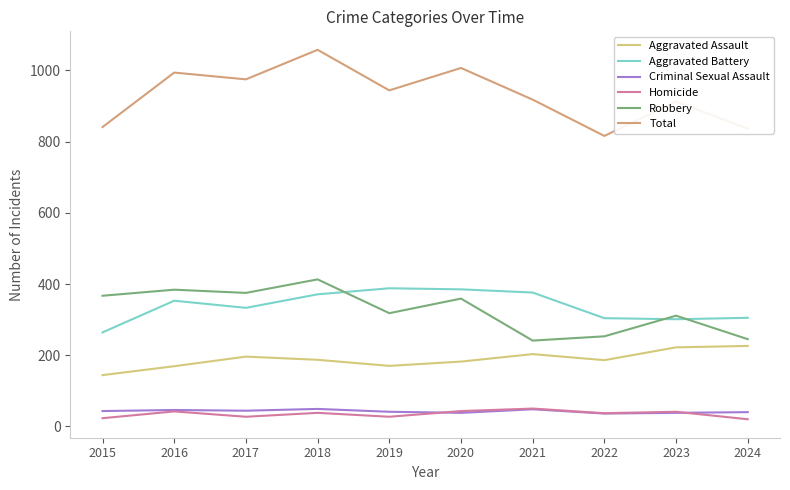

What is the difference between the highest and lowest values at 2019?

917